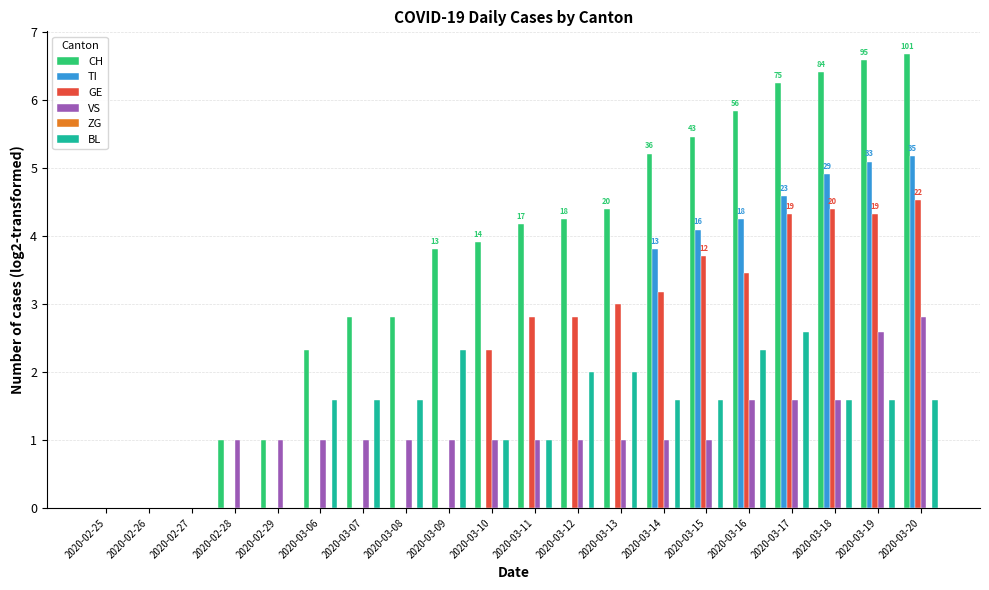

At which category is the sum across all series the highest?

2020-03-20